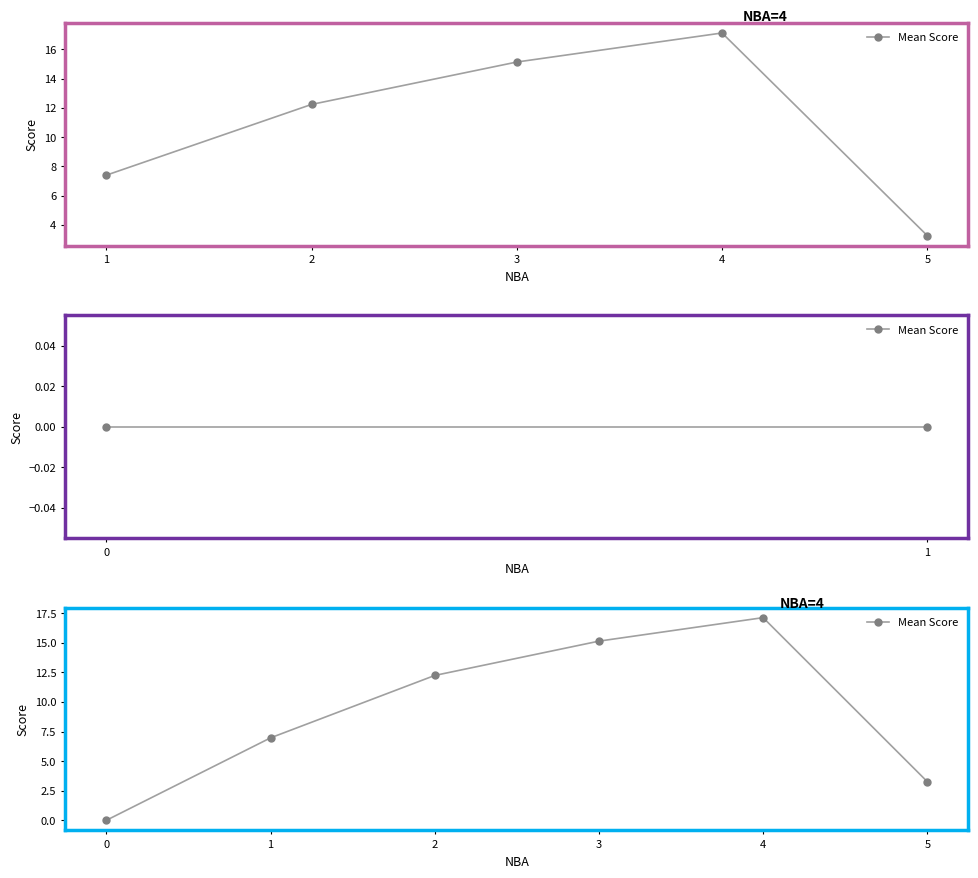

What is the maximum value shown in the chart?

17.1